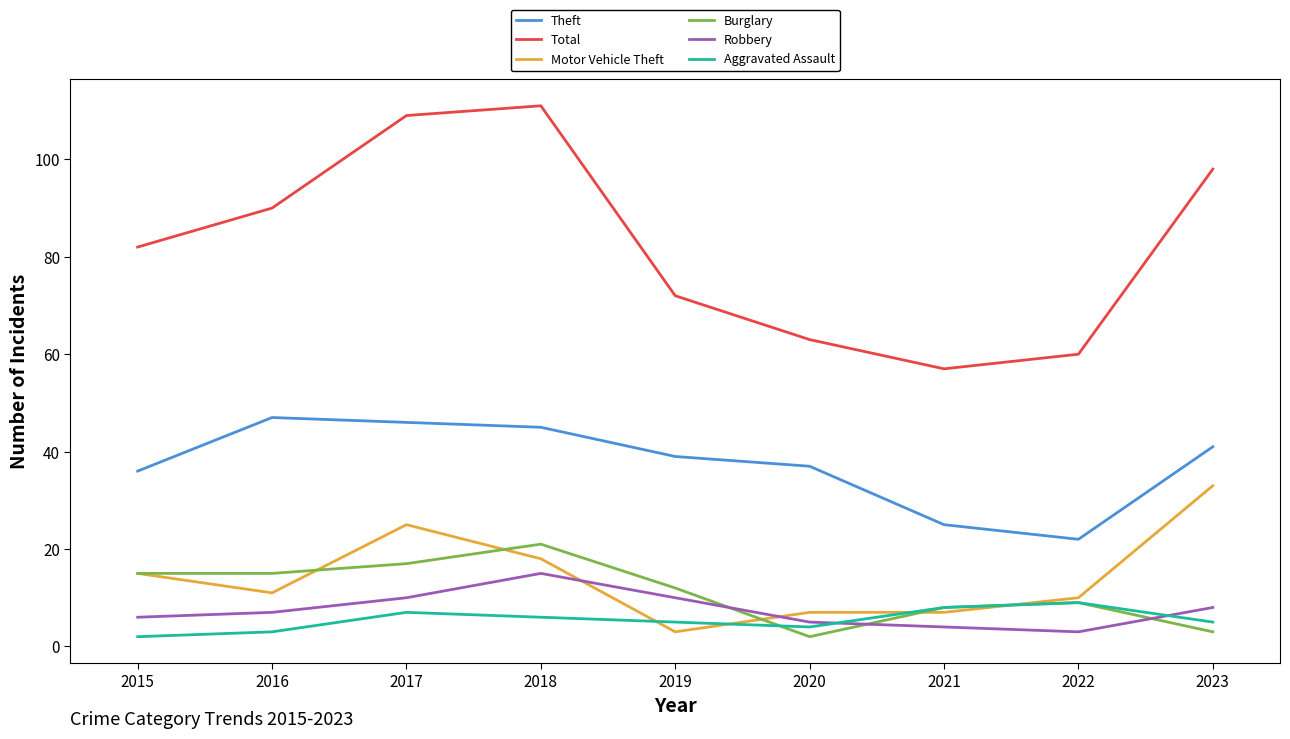

How many Aggravated Assault values are between 4 and 7?

5